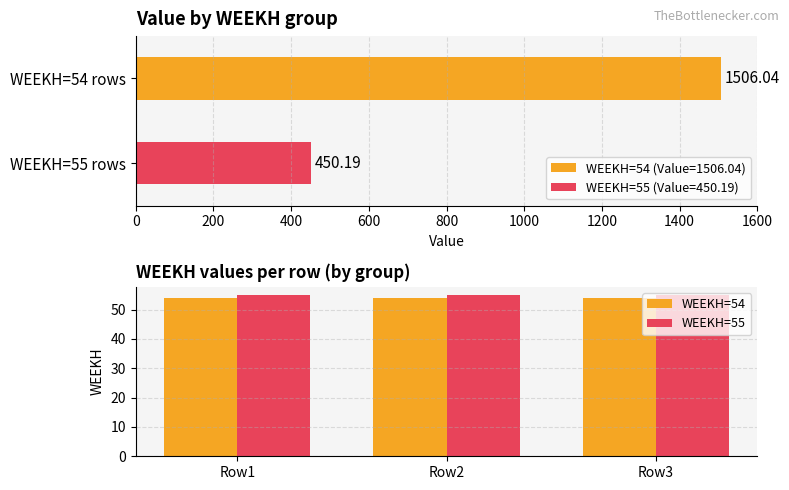

The value of WEEKH=54 at Row1 is 30. True or false?

False